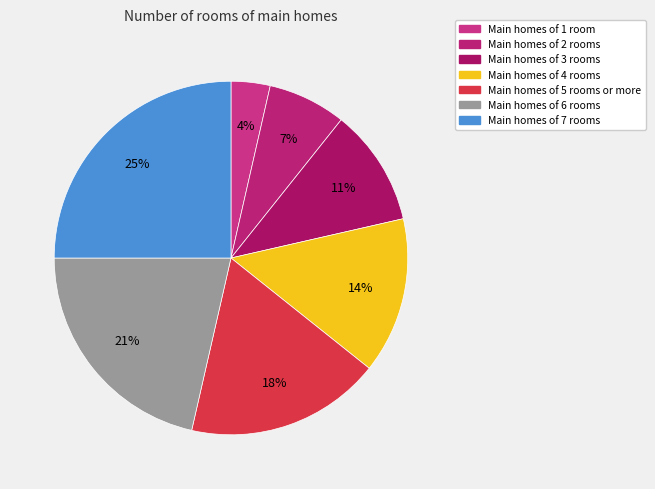

How many slices are in this pie chart?

7